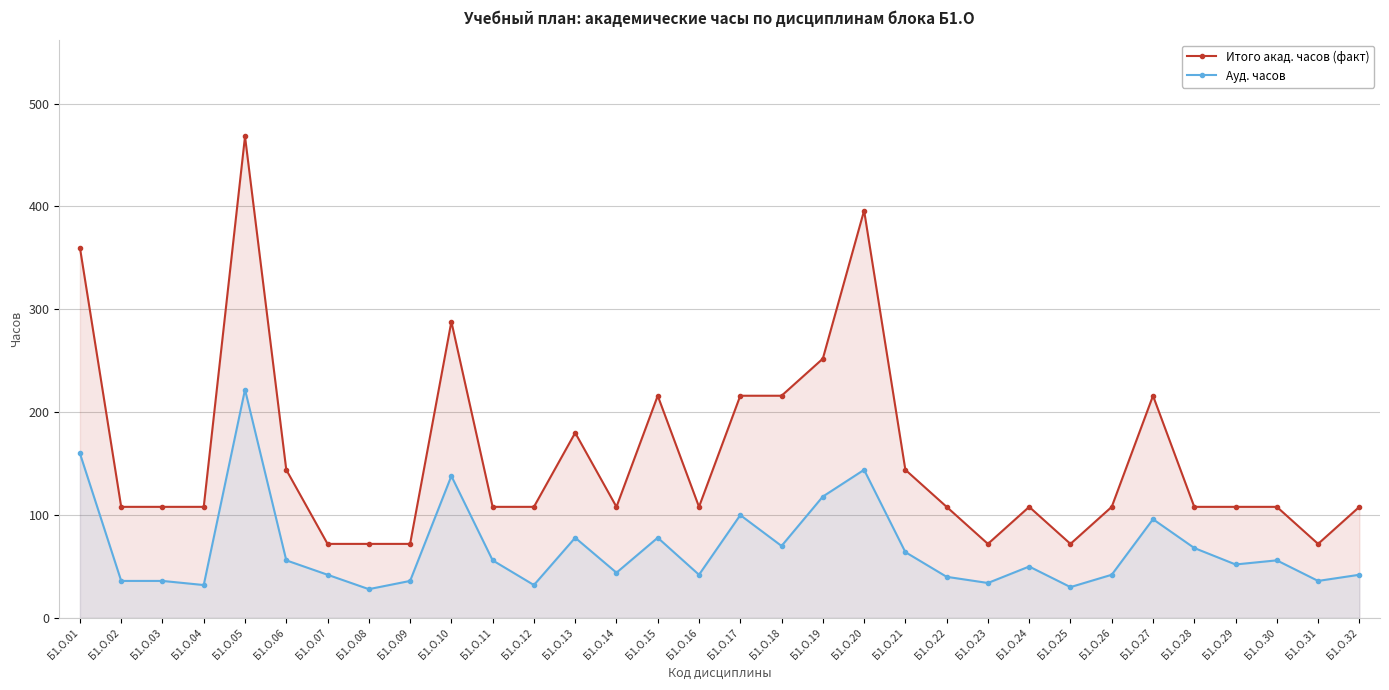

What is the smallest value displayed?

28